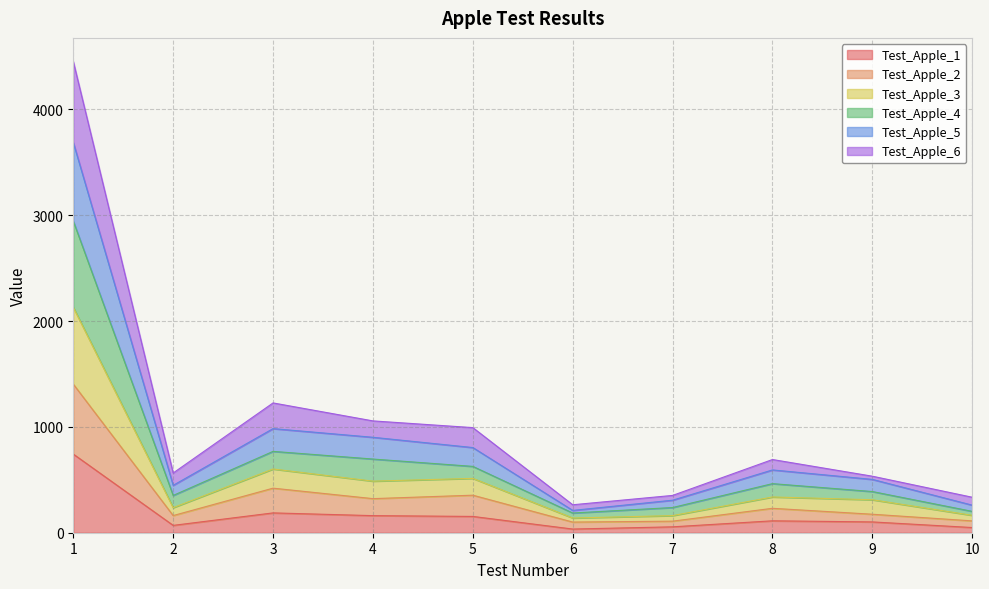

The value of Test_Apple_6 at 10 is 208.8. True or false?

False